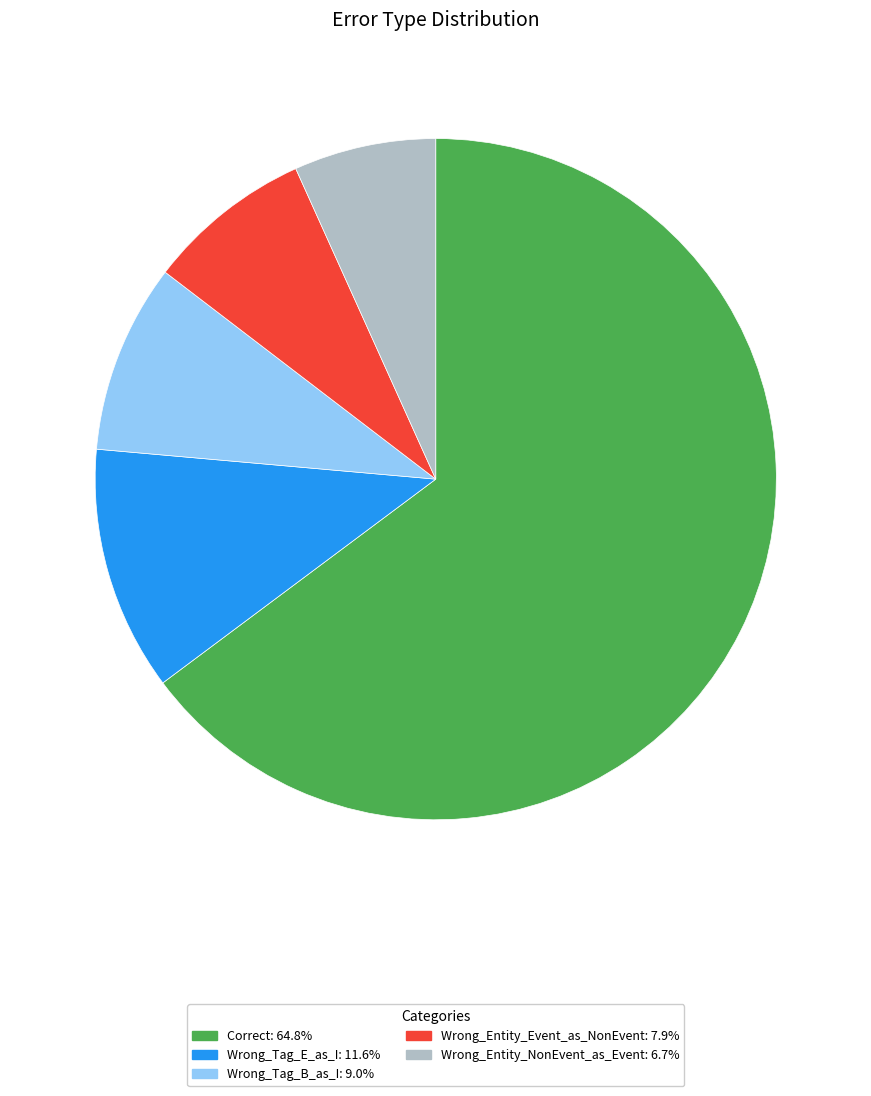

Between Wrong_Tag_E_as_I and Wrong_Entity_Event_as_NonEvent, which is larger?

Wrong_Tag_E_as_I